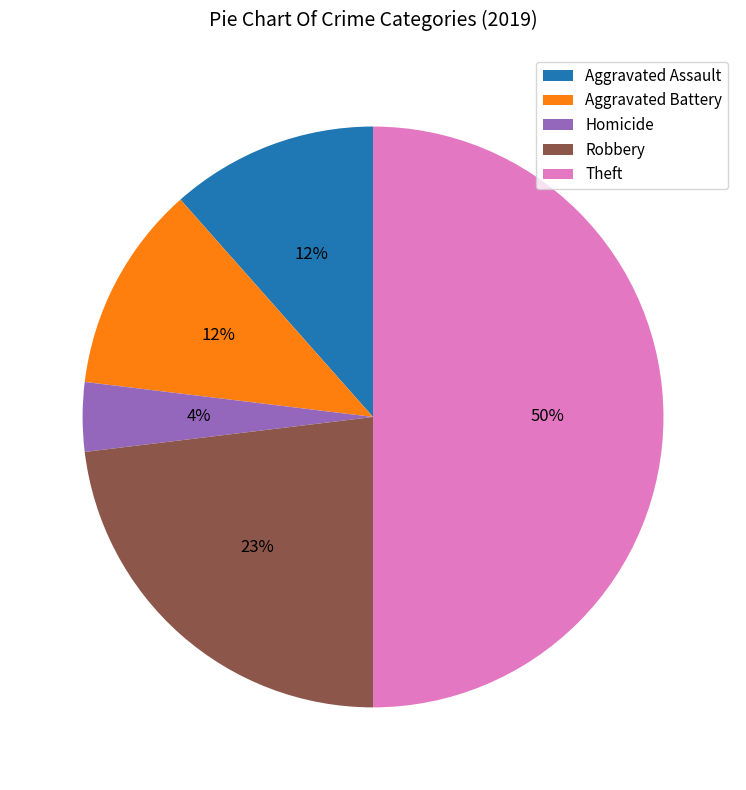

Does Aggravated Battery account for over 50% of the chart?

No